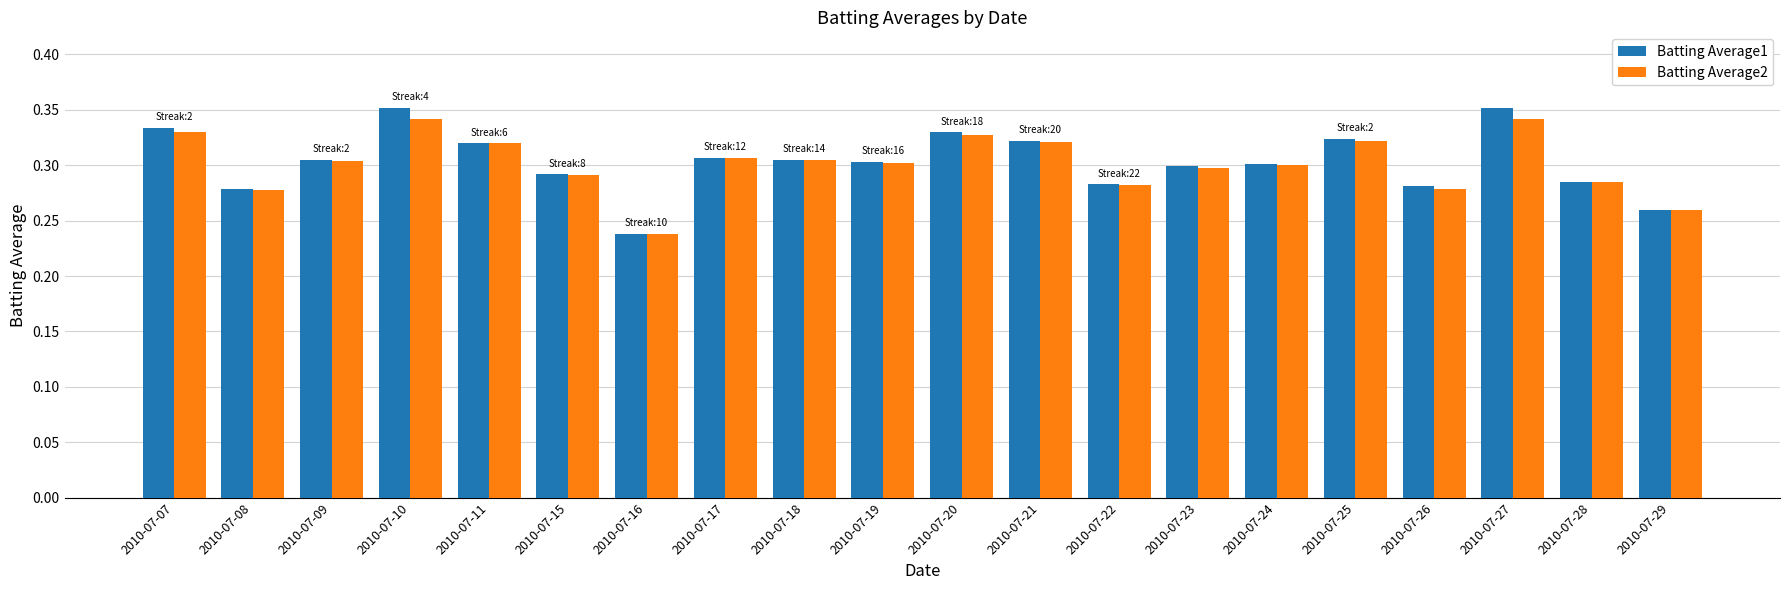

The value of Batting Average2 at 2010-07-15 is 0.1. True or false?

False